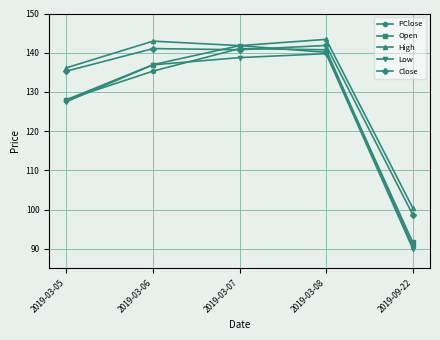

Which category has the lowest value across all series?

2019-09-22